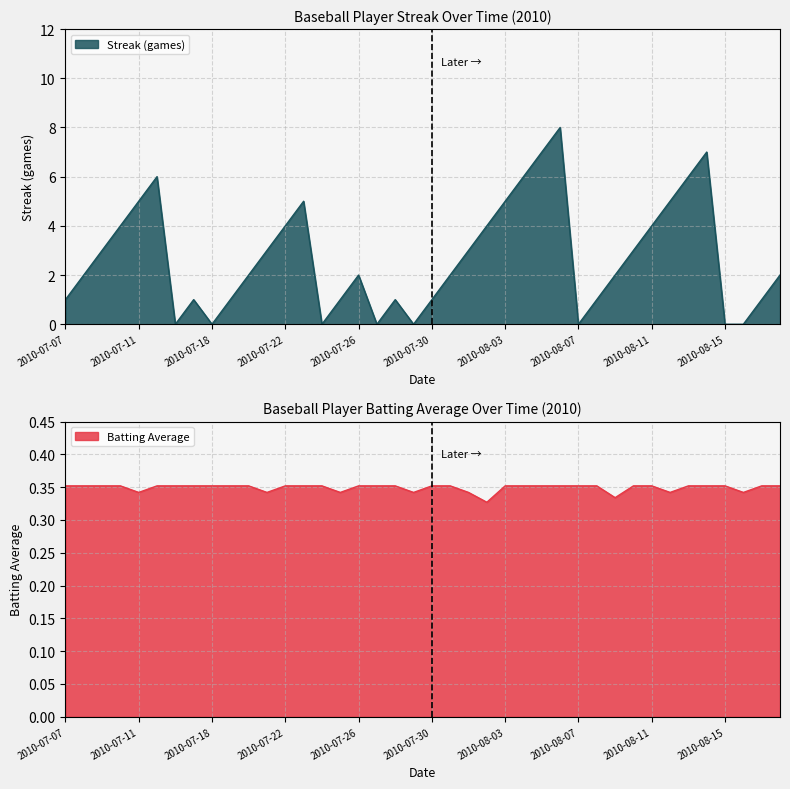

Is the value of Batting Average1 at 2010-07-09 greater than the value of Streak at 2010-07-24?

Yes